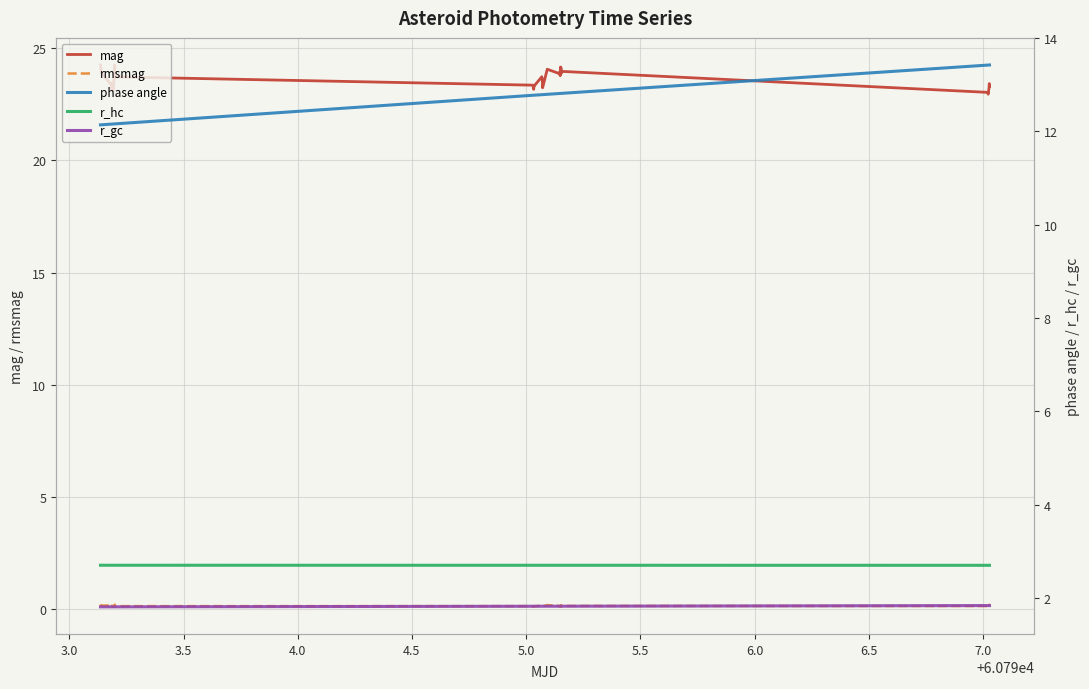

True or false: rmsmag and mag intersect in this chart.

False